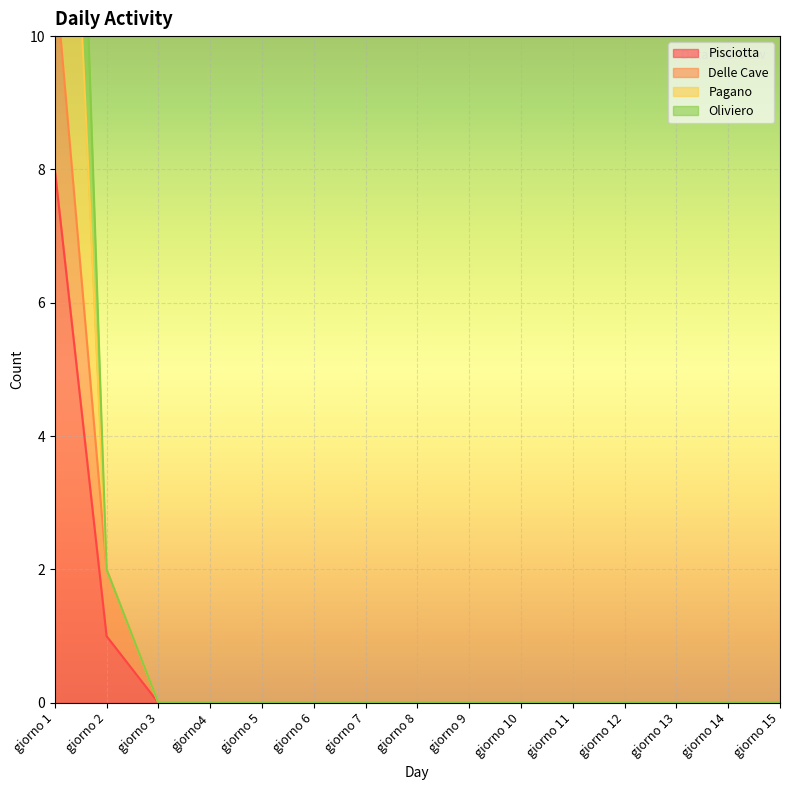

What is the difference between the second highest and minimum values in the Pisciotta series?

1